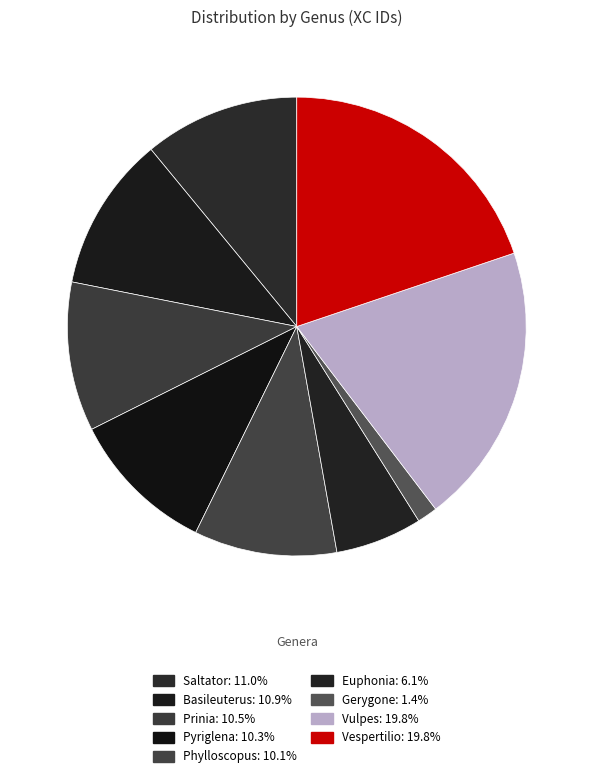

To the nearest percent, what portion does Prinia represent?

11%